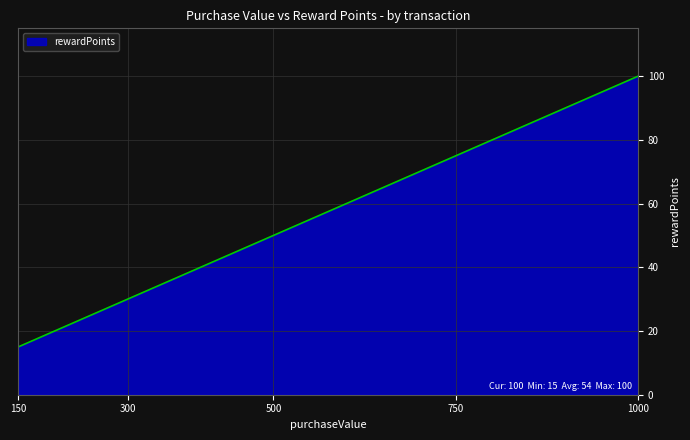

What is the smallest value displayed?

15